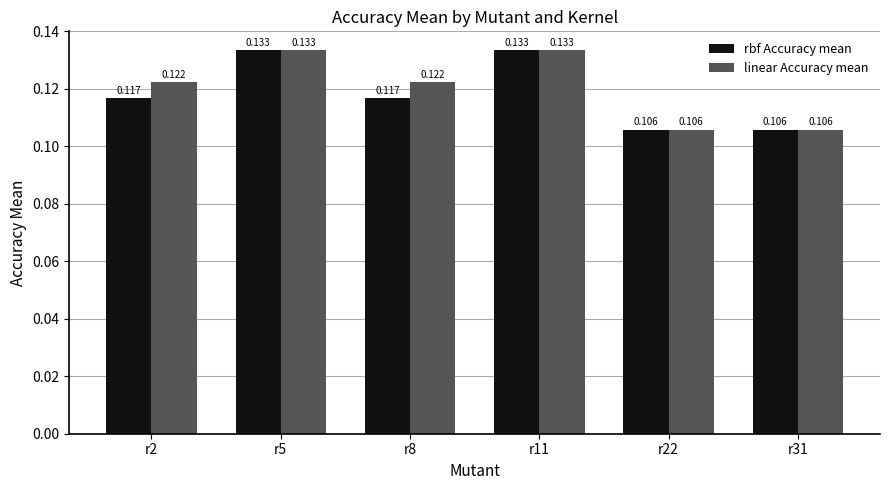

How many rbf Accuracy mean values are between 0 and 1?

6